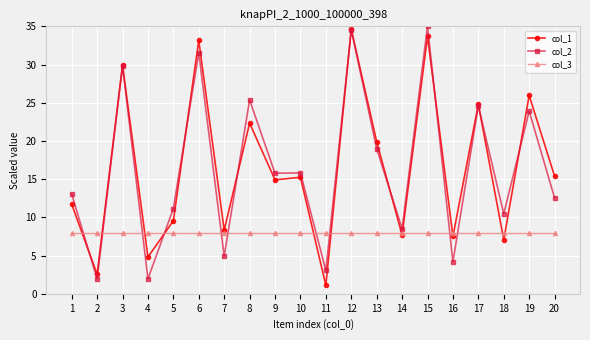

Does the chart have visible grid lines?

Yes